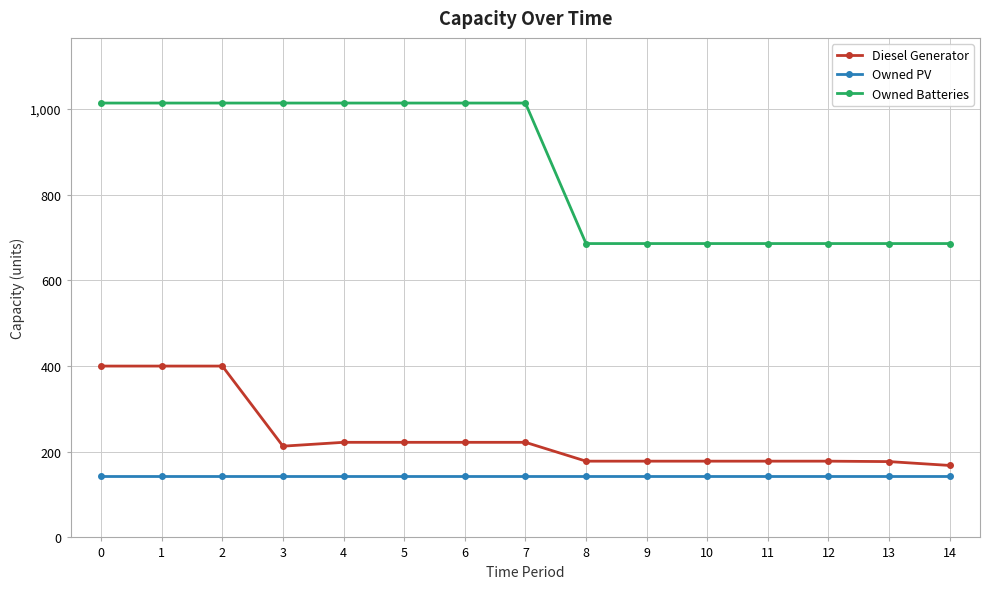

List the series in order of their peak value, lowest first.

Owned PV, Diesel Generator, Owned Batteries